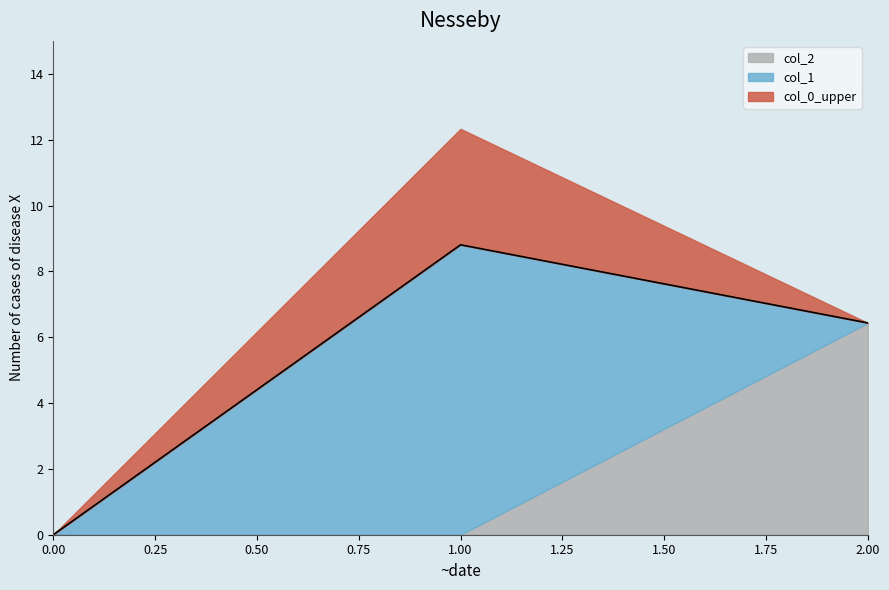

What is the approximate value of col_1 at 1?

8.8